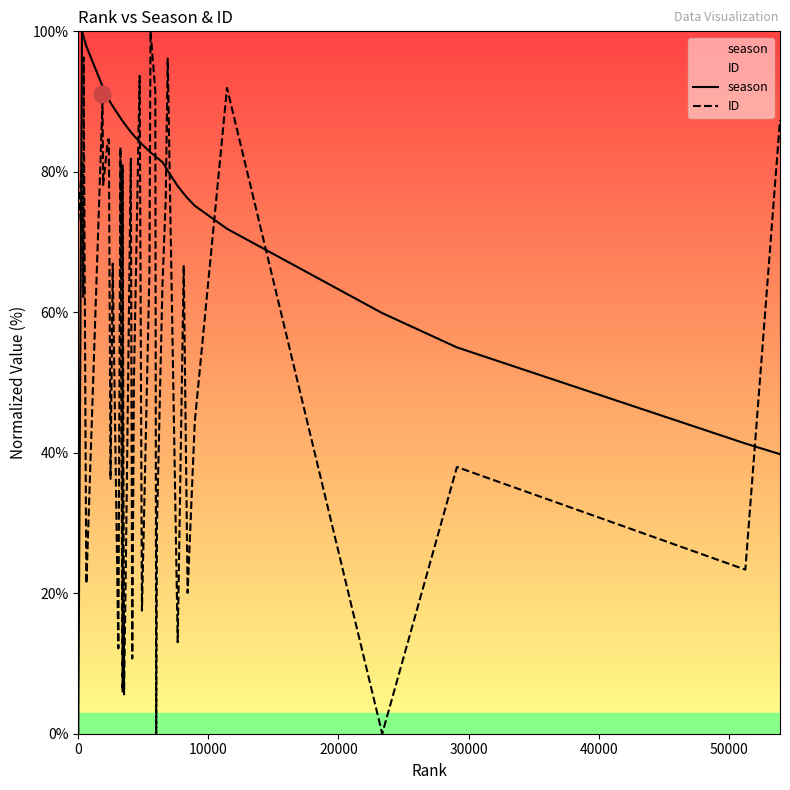

What is the difference between the maximum and minimum values in the season series?

100.0